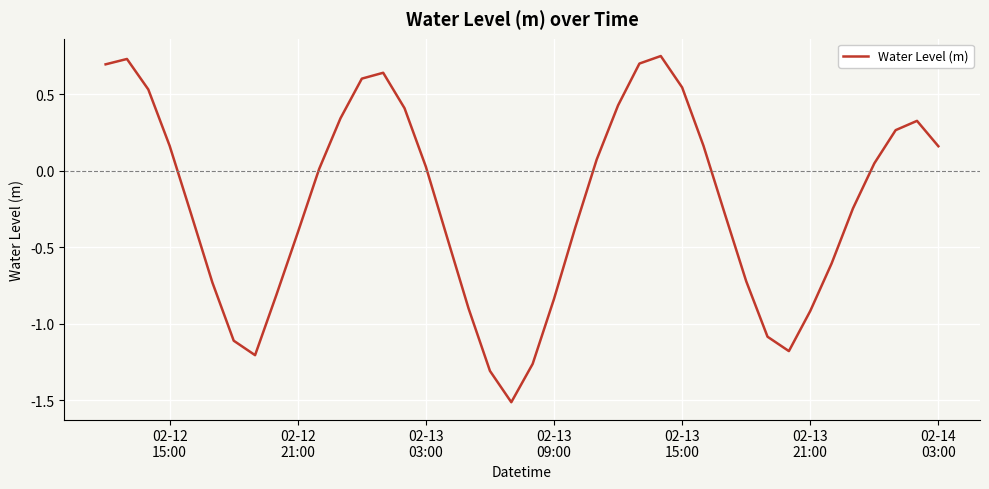

What is the smallest value displayed?

-1.5